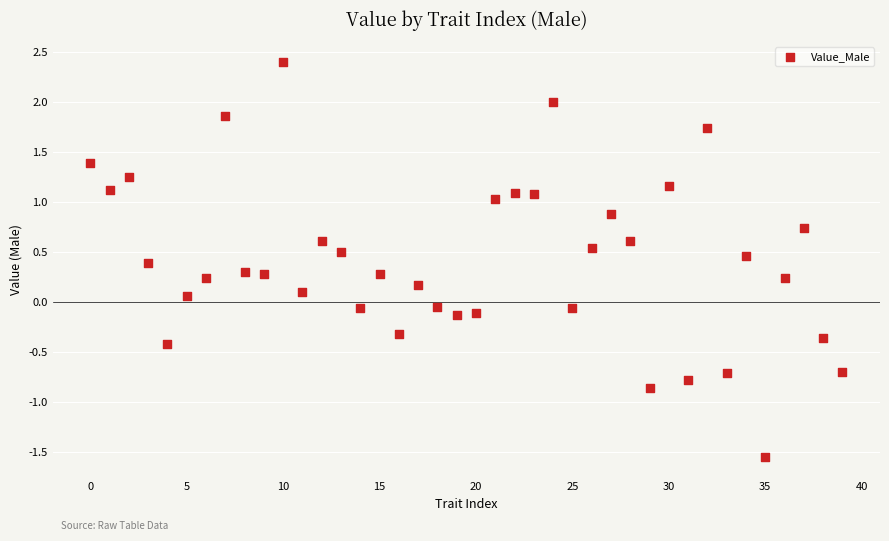

What is the range of Y values (max minus min)?

4.0